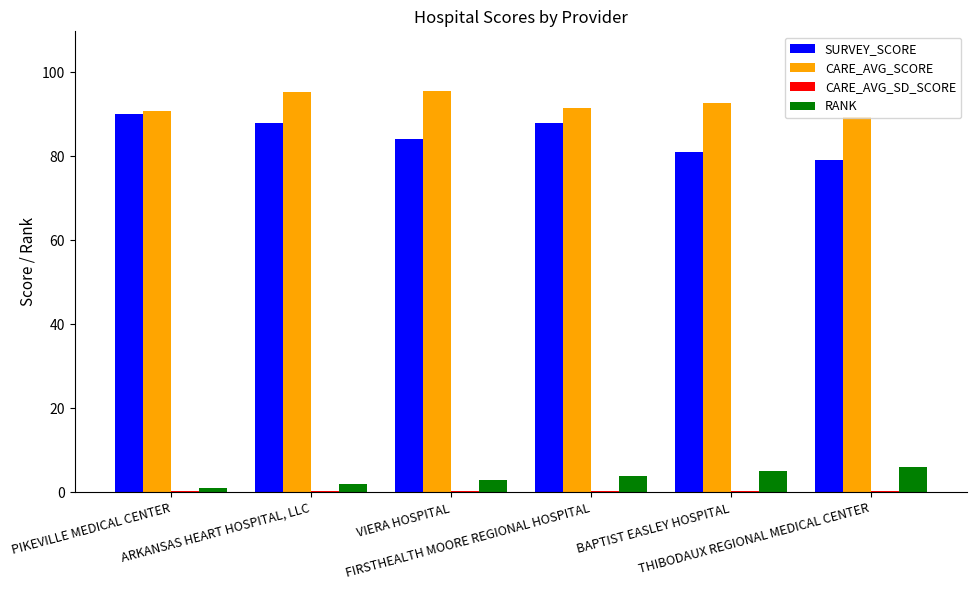

What is the difference between the maximum and minimum values in the RANK series?

5.0